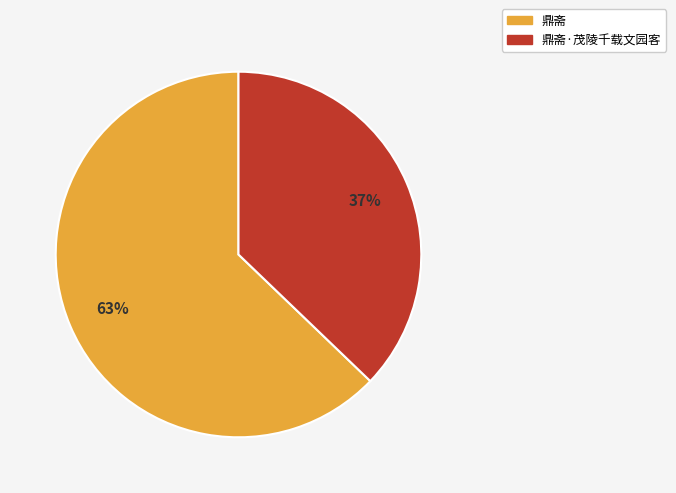

Is there a majority slice in this chart?

Yes